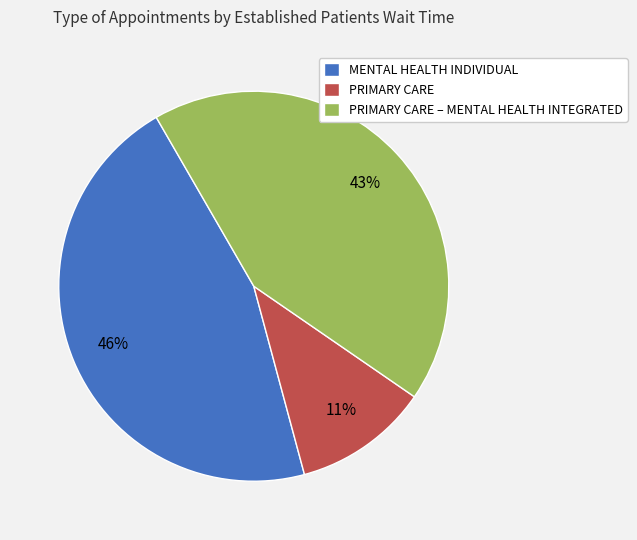

Which slice is the smallest?

PRIMARY CARE